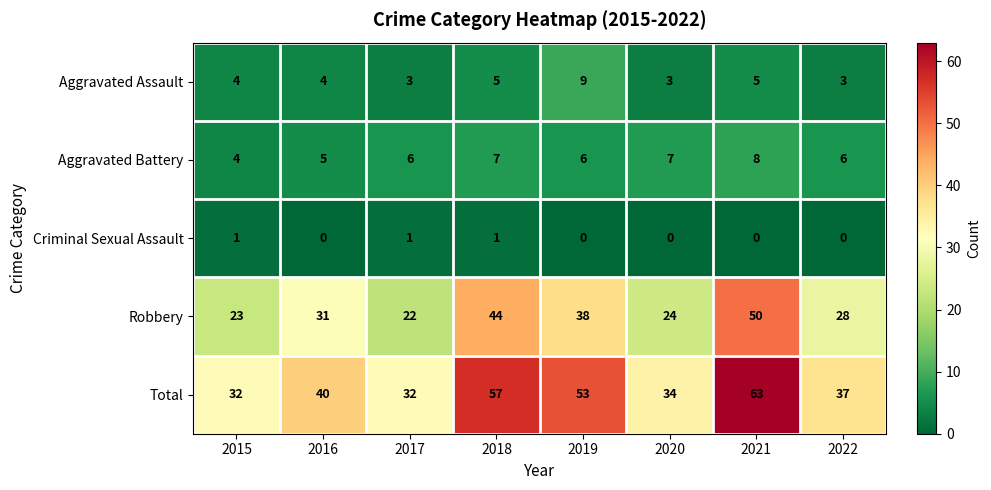

What is the highest value of the Aggravated Battery series?

8